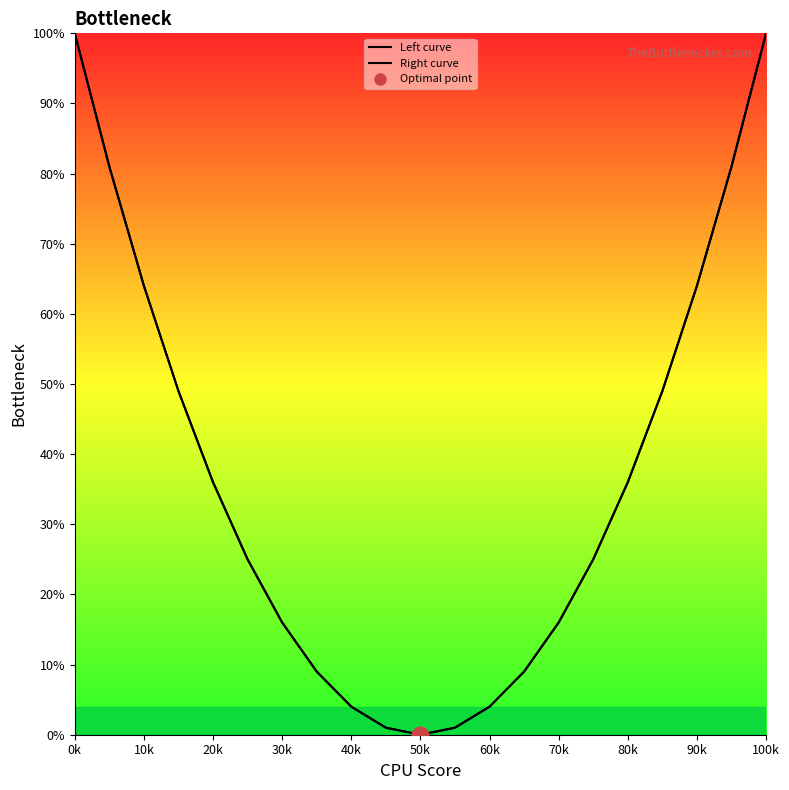

Is it true that Right curve equals 135 at 10k?

False